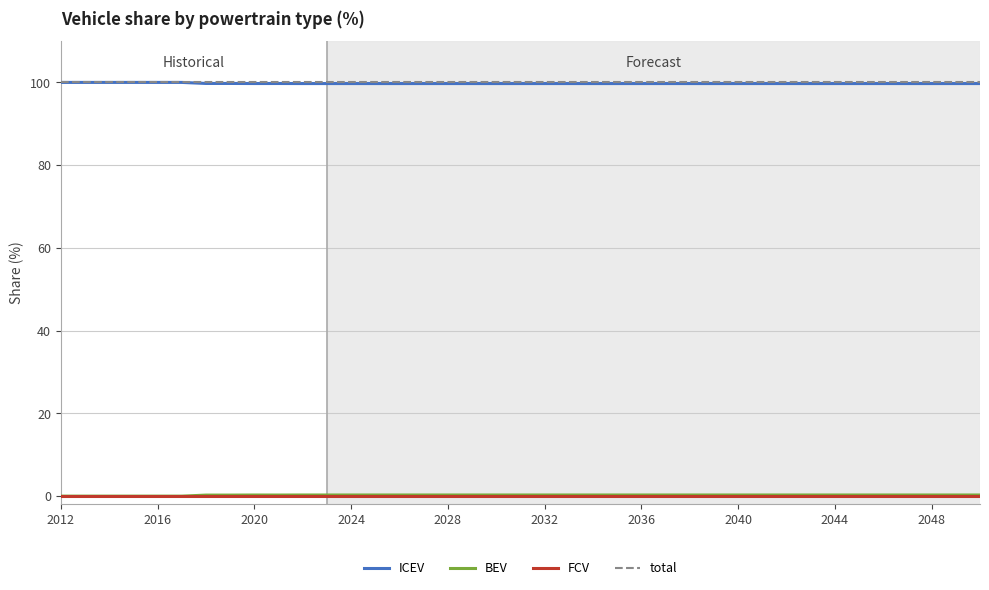

What is the maximum value shown in the chart?

100.0